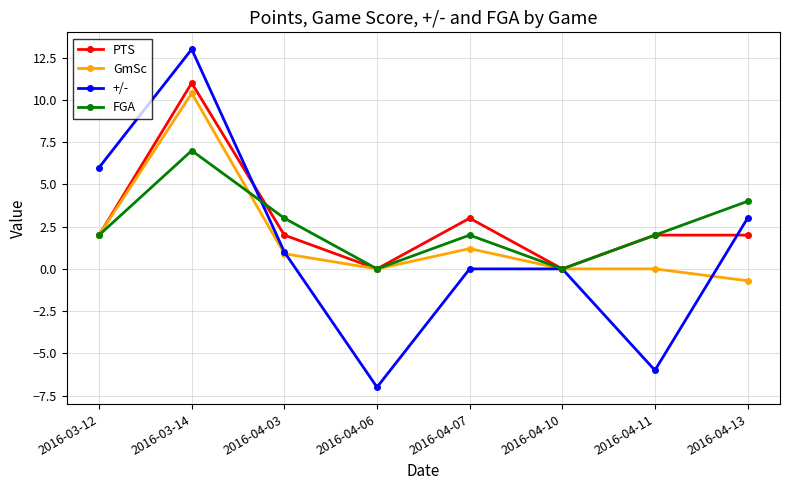

What position from the right is 2016-03-12?

8